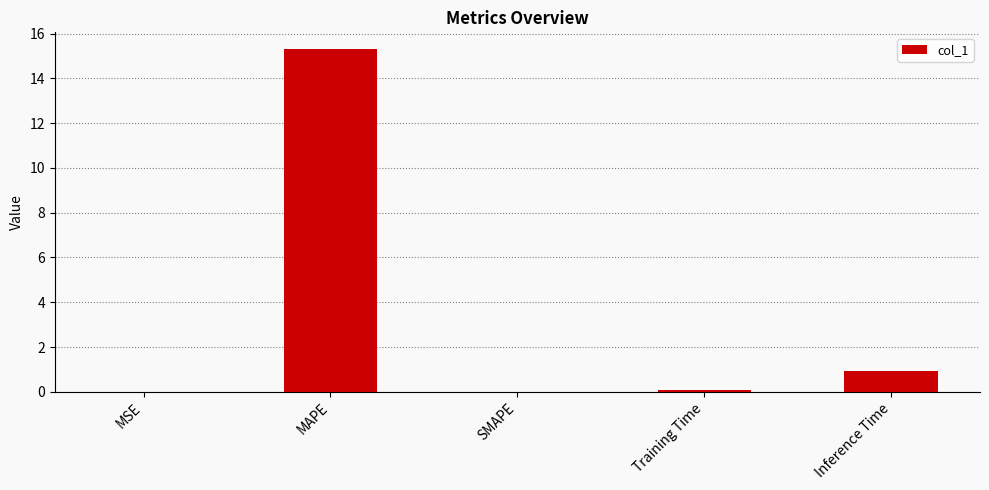

How many data points does each series have?

5